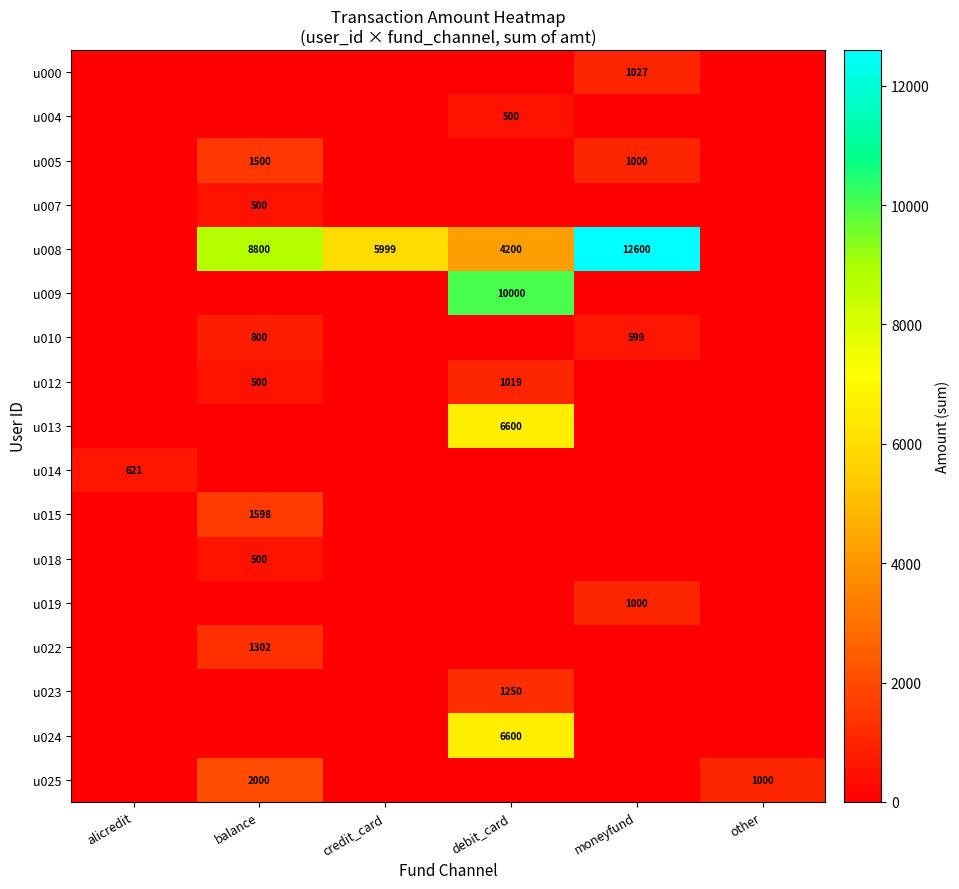

The value of u013 at debit_card is 6600. True or false?

True